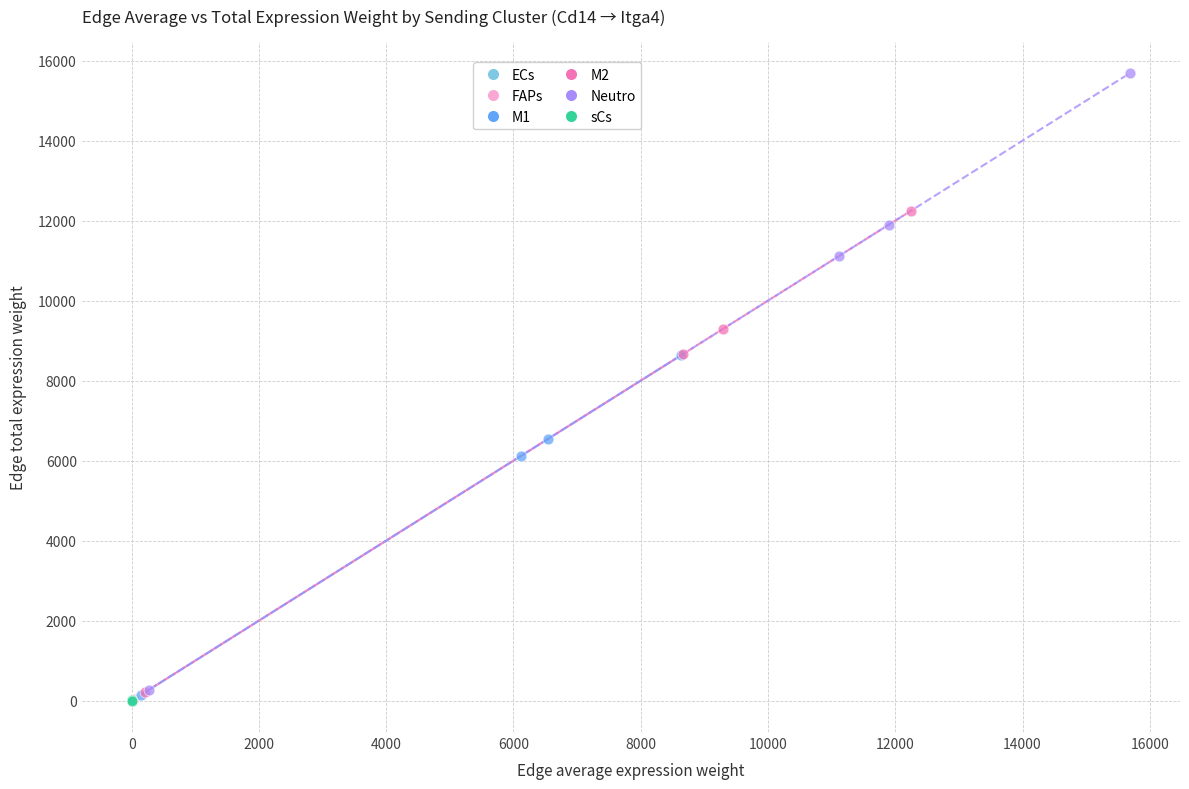

Which series reaches the maximum Y coordinate?

Neutro